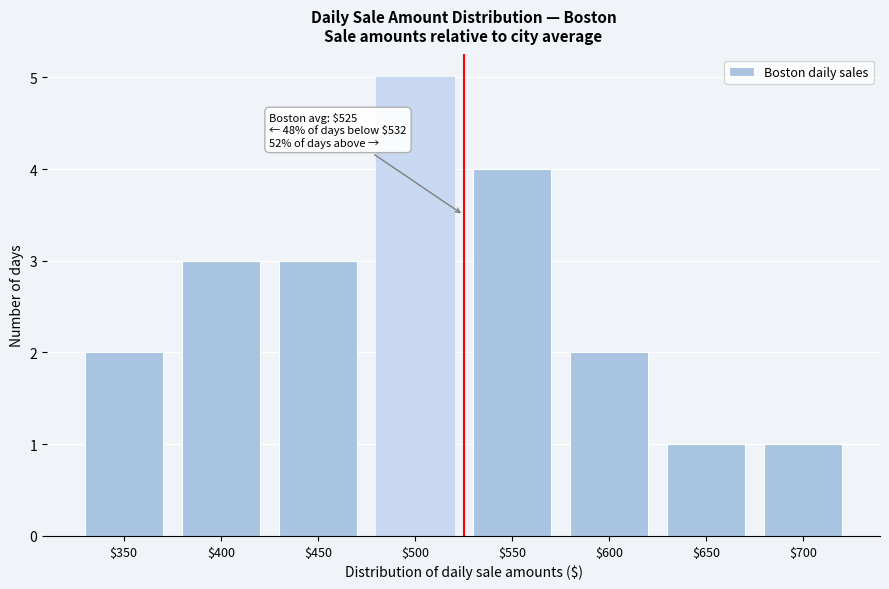

Reading right to left, what are all the values shown in this chart?

1	1	2	4	5	3	3	2